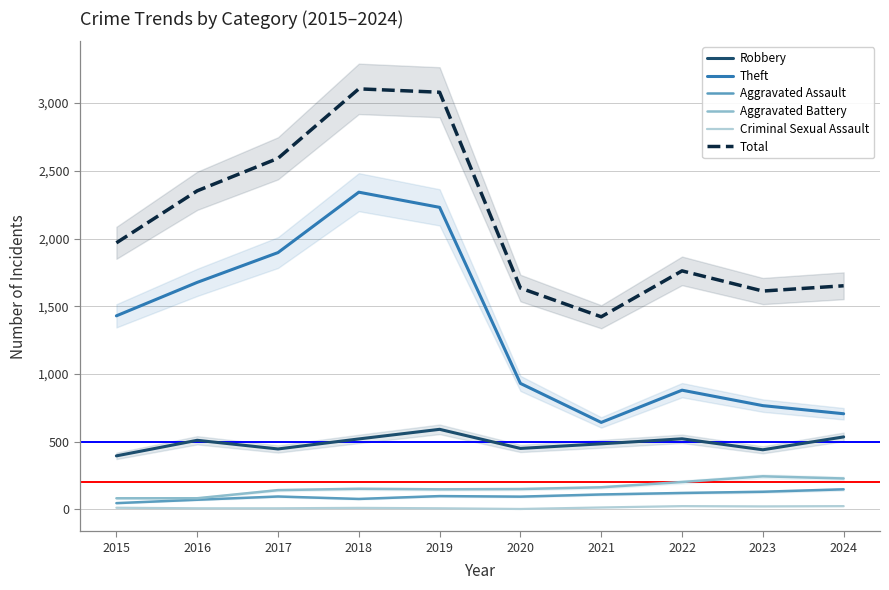

What is the greatest value displayed?

3105